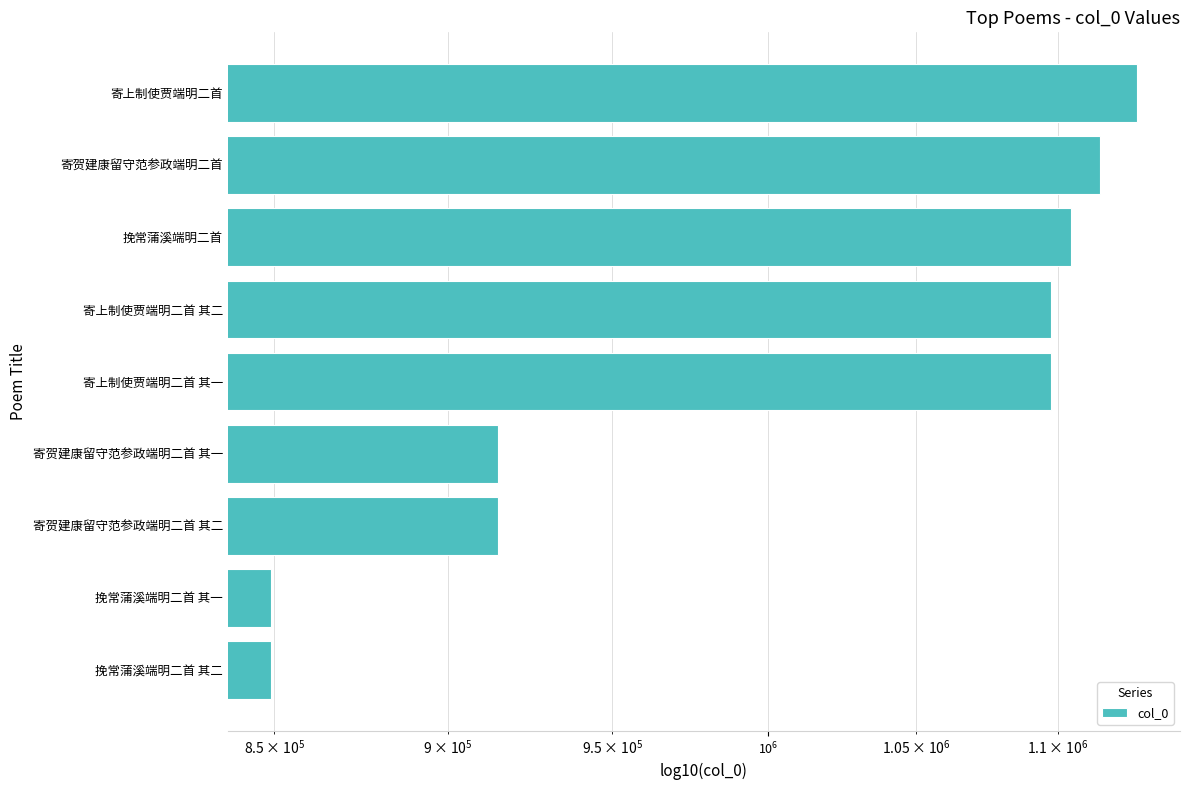

What is the difference between the maximum and minimum values?

279886